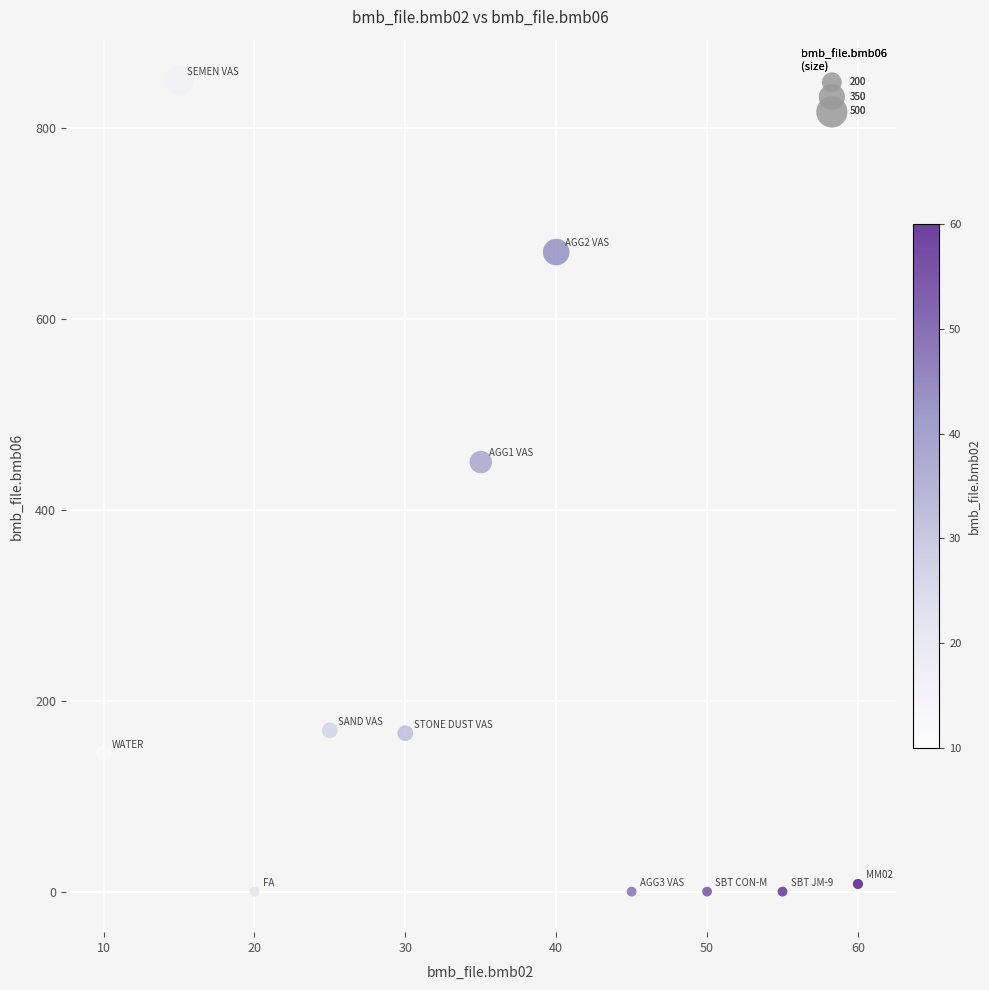

What is the range of X values (max minus min)?

50